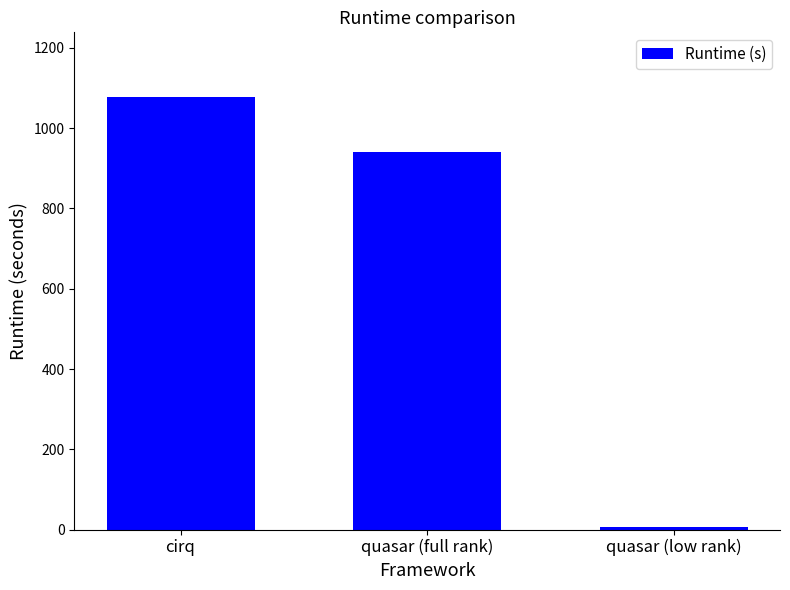

Rank the categories by value from lowest to highest.

quasar (low rank), quasar (full rank), cirq